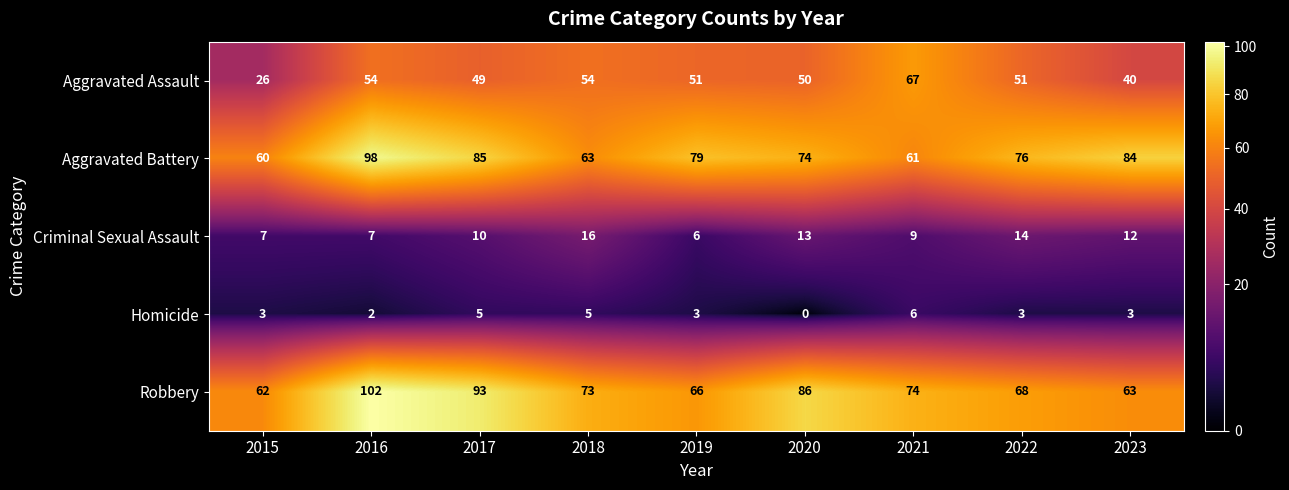

True or false: Homicide has a value of 5 at 2022.

False